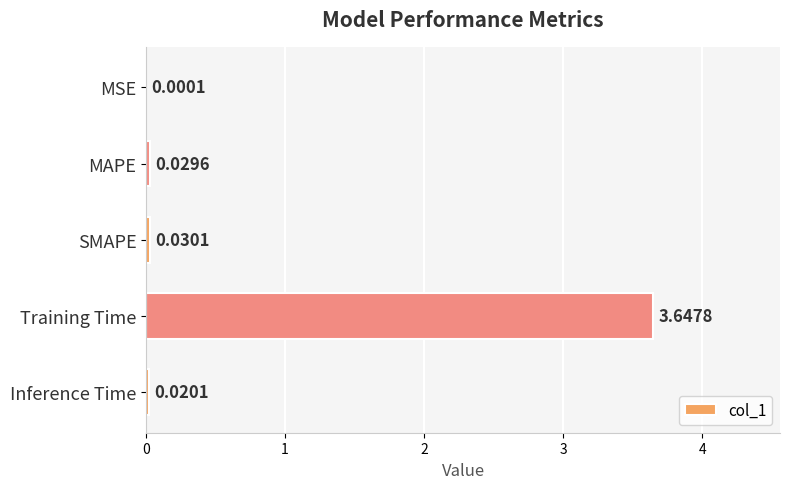

What is the sum of all values?

3.7